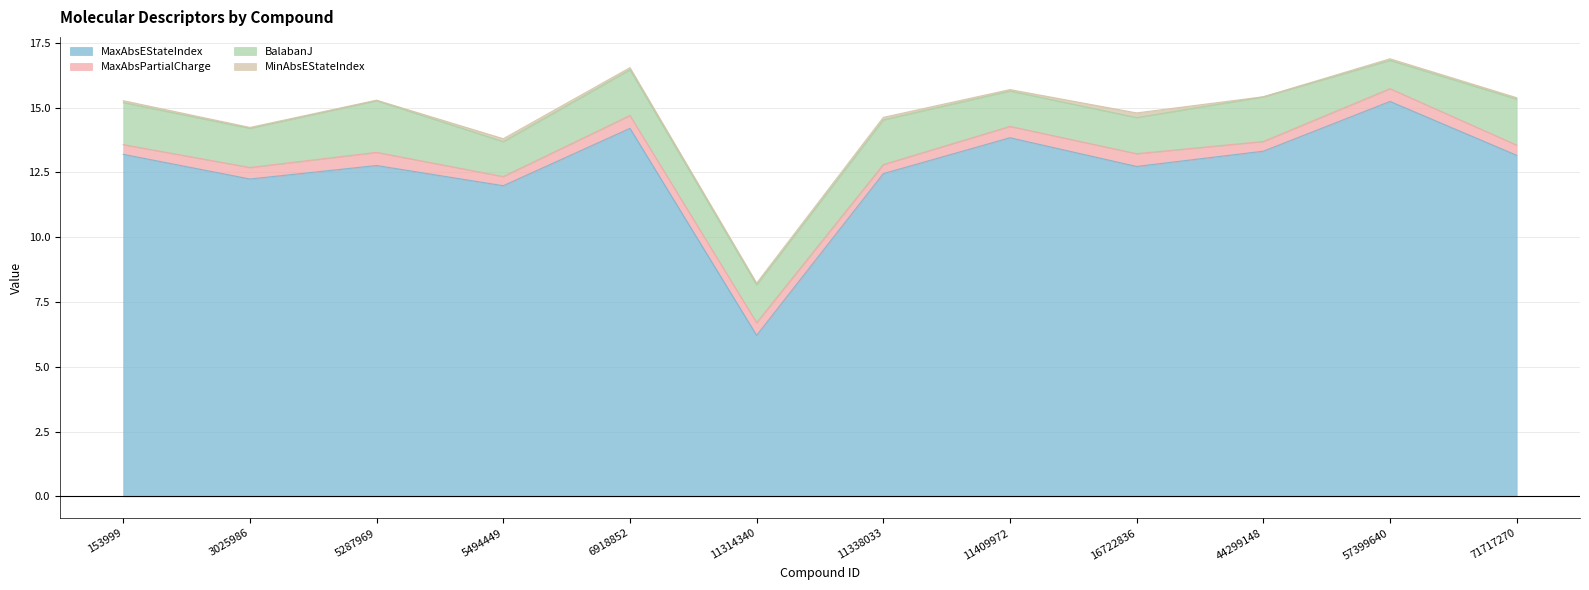

At which label is MaxAbsEStateIndex closest to 10?

5494449